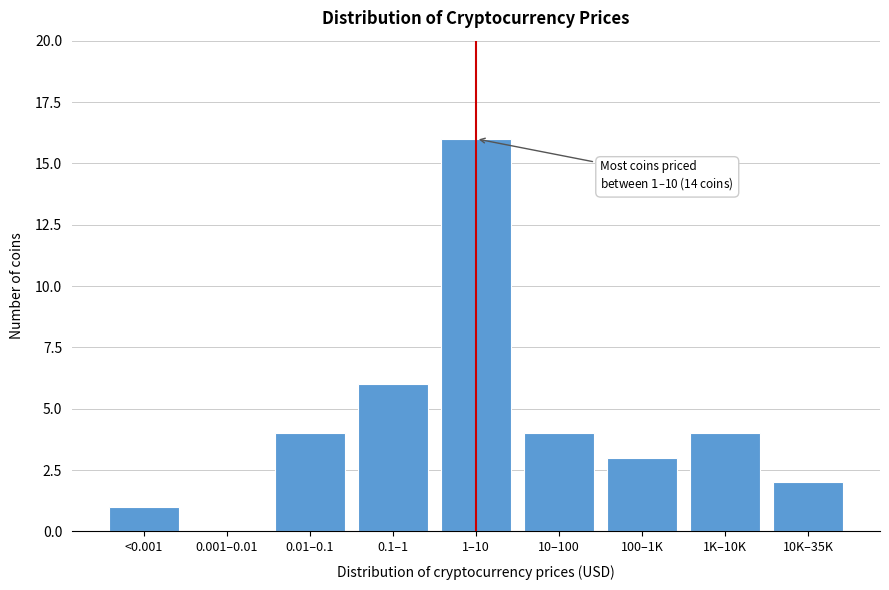

Reading left to right, what are all the values shown in this chart?

<0.001=1	0.001–0.01=0	0.01–0.1=4	0.1–1=6	1–10=16	10–100=4	100–1K=3	1K–10K=4	10K–35K=2